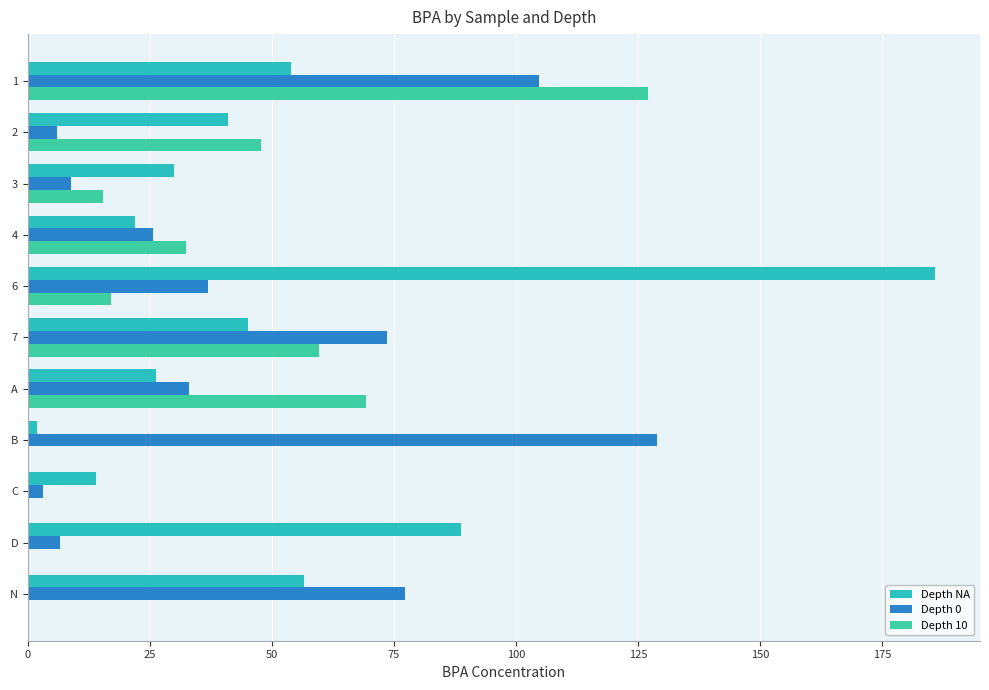

The value of Depth 10 at 2 is 47.8. True or false?

True